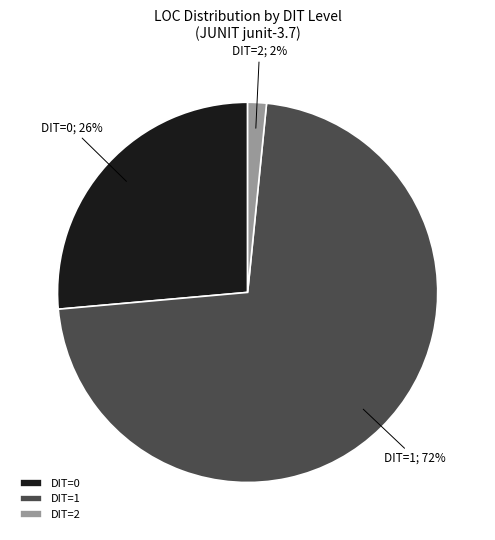

How many slices are in this pie chart?

3